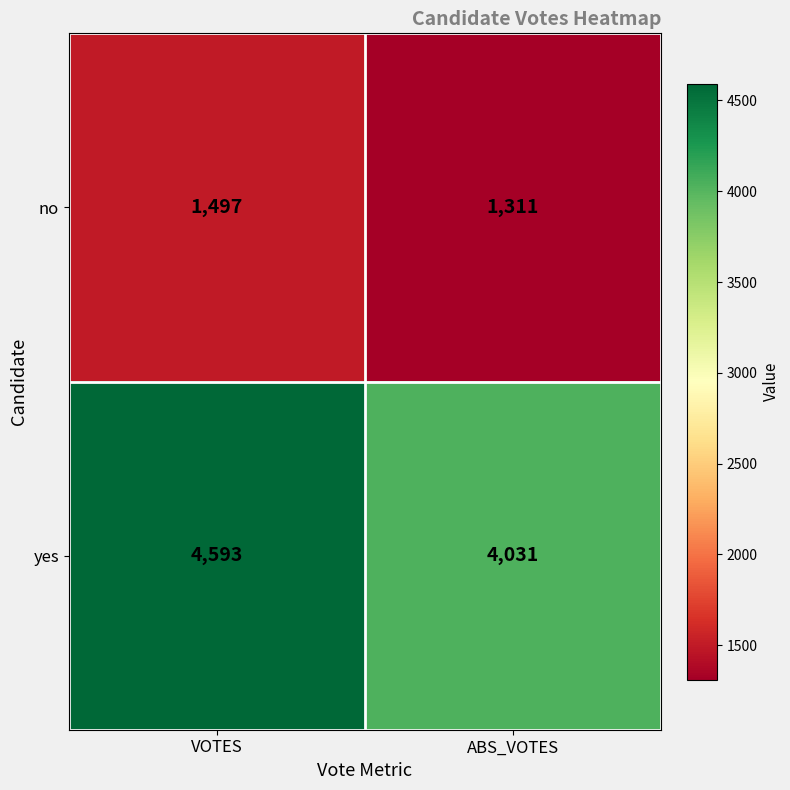

What is the maximum value for no?

1497